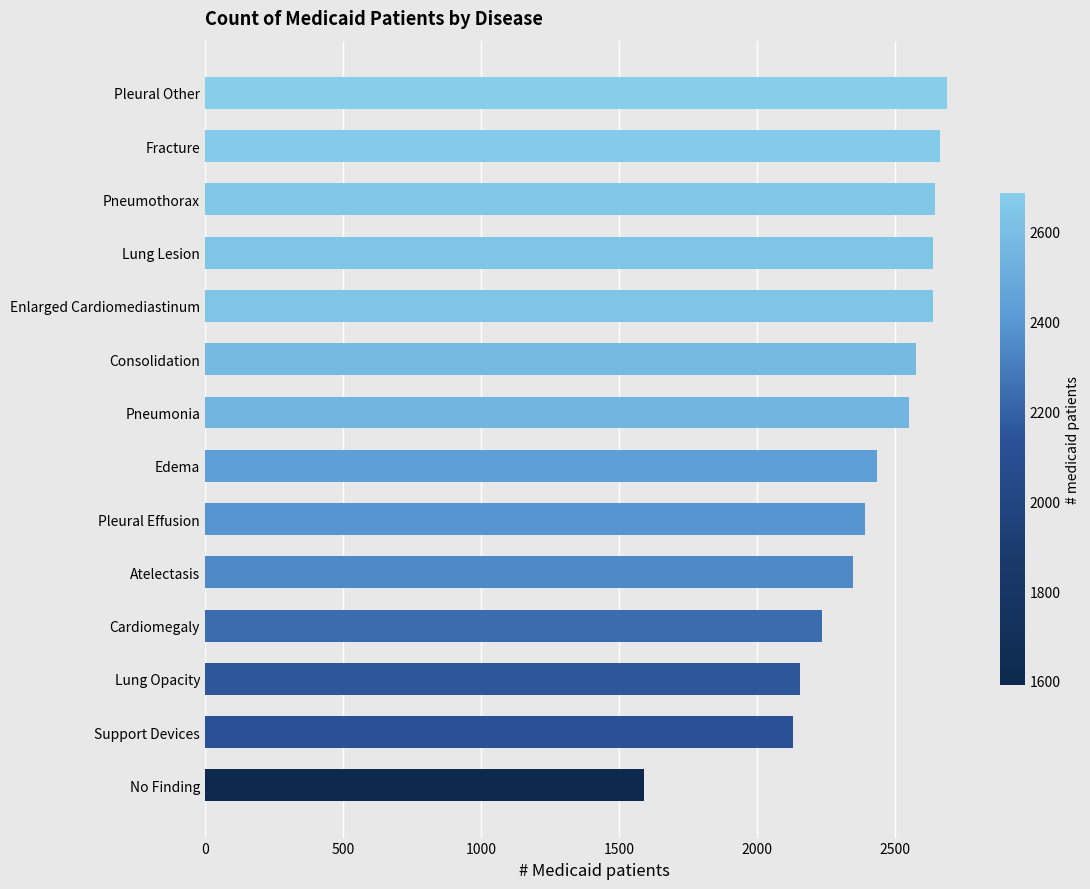

Approximately how many times larger is the value at Lung Lesion compared to Cardiomegaly?

1.2